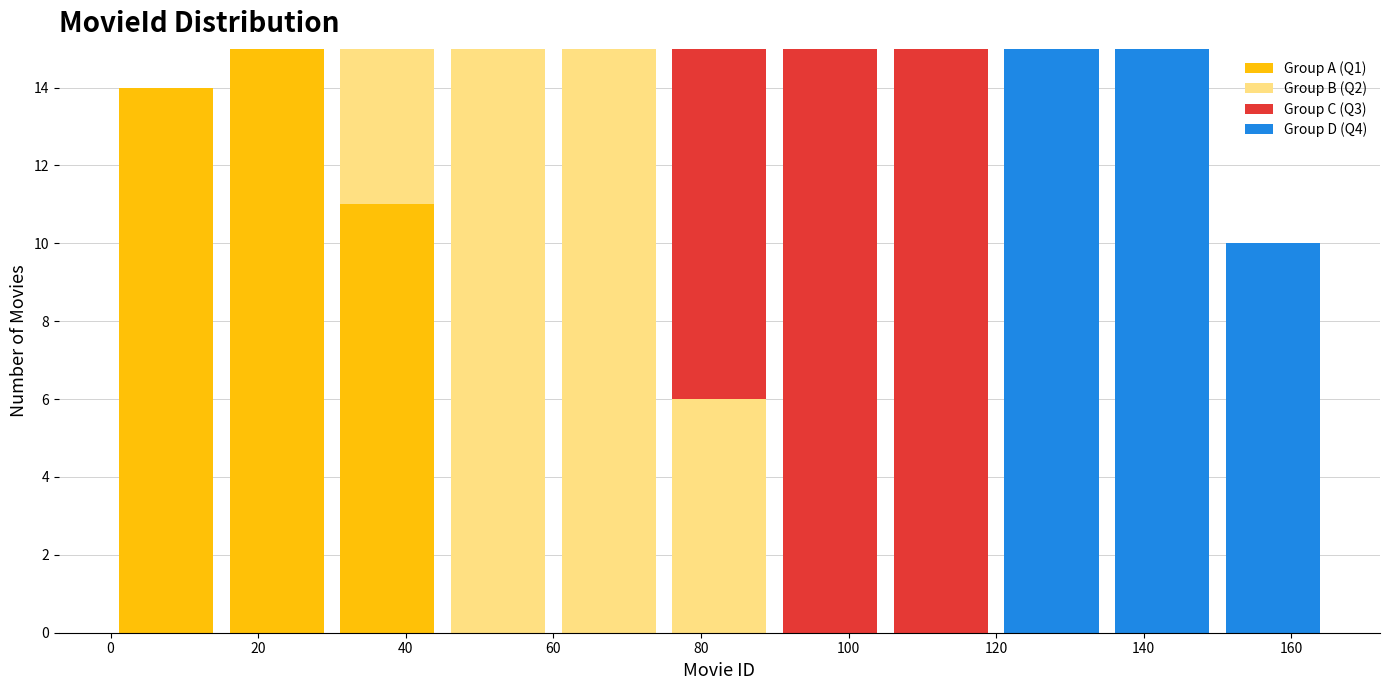

Reading left to right, list every stacked bar in this chart as the range it spans on the x-axis followed by its total height. Neither the bar edges nor the heights are printed on the chart, so give them approximately, as read against the axes.

0 to 15: 14
15 to 30: 15
30 to 45: 15
45 to 60: 15
60 to 75: 15
75 to 90: 15
90 to 105: 15
105 to 120: 15
120 to 135: 15
135 to 150: 15
150 to 165: 10